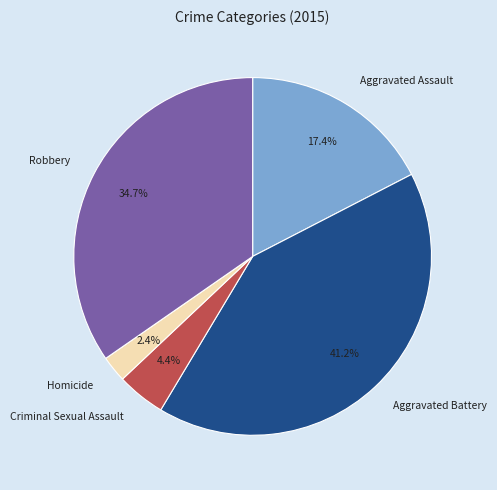

The Robbery slice represents 48% of the pie. True or false?

False